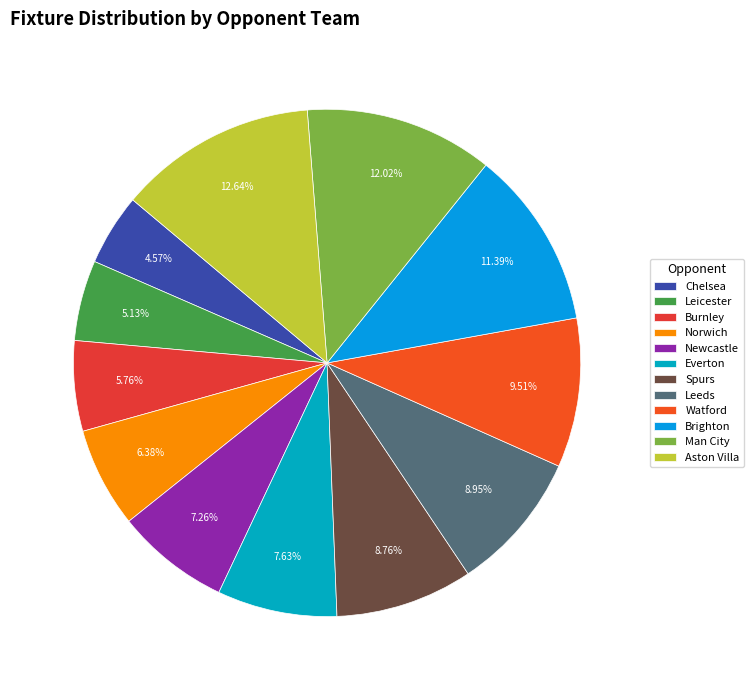

The Leeds slice represents 9% of the pie. True or false?

True